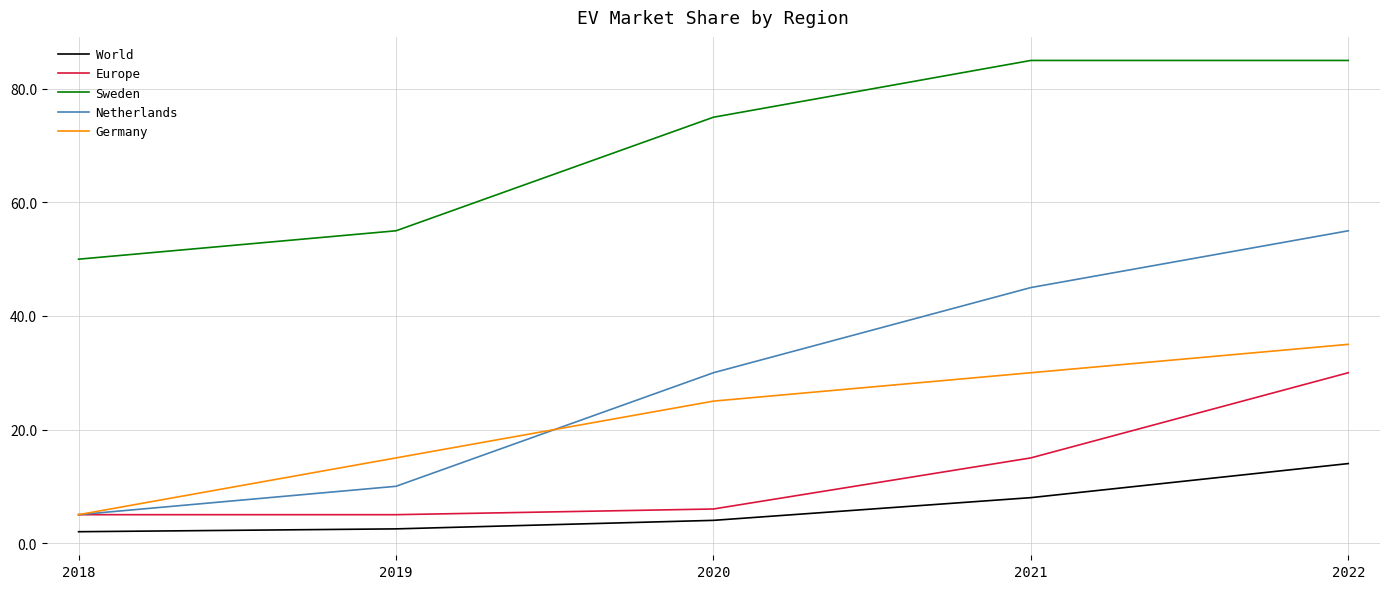

What is the sum of the Europe values at 2019 and 2018?

10.0